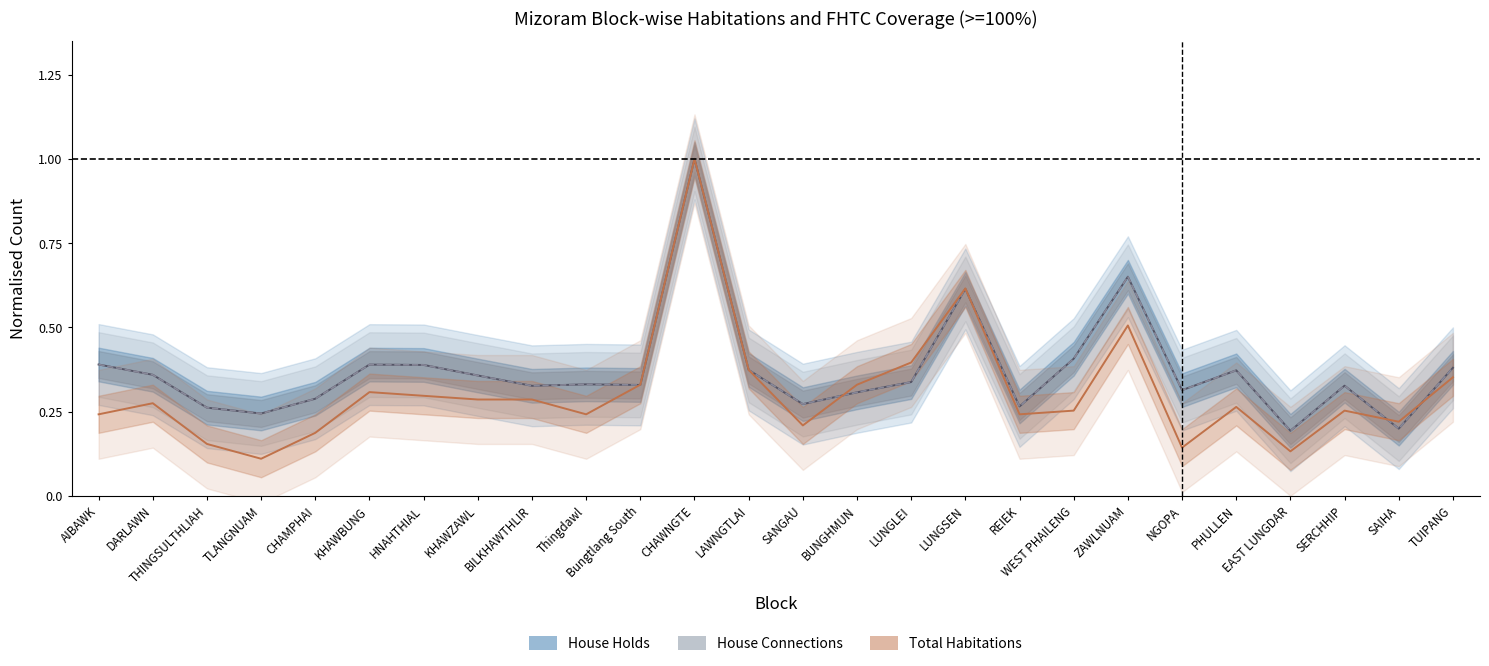

What is the sum of all House Connections (>=100%) values?

9.7